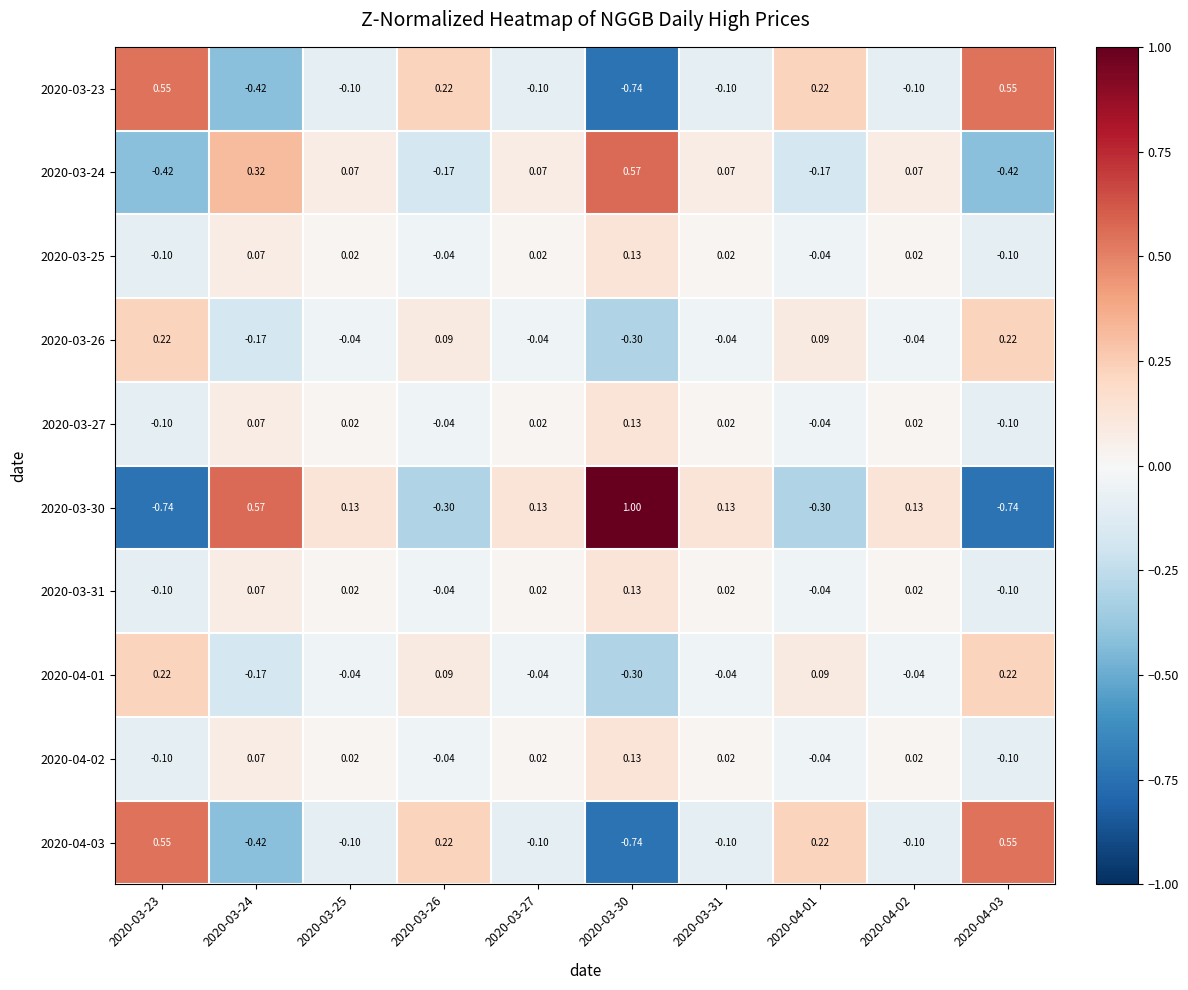

Is the value of 2020-04-03 at 2020-03-27 greater than the value of 2020-04-02 at 2020-03-24?

No